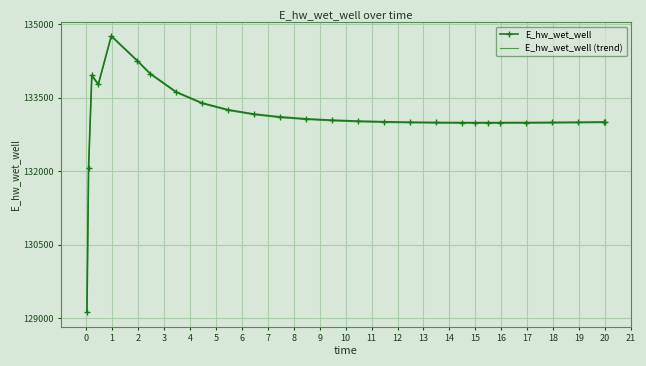

What is the minimum value for E_hw_wet_well (trend)?

129109.5